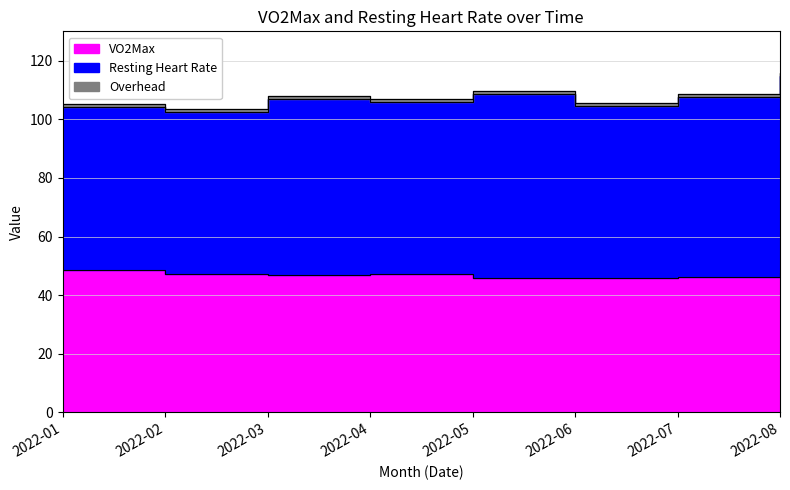

Between 2022-04 and 2022-05, which is larger?

2022-04